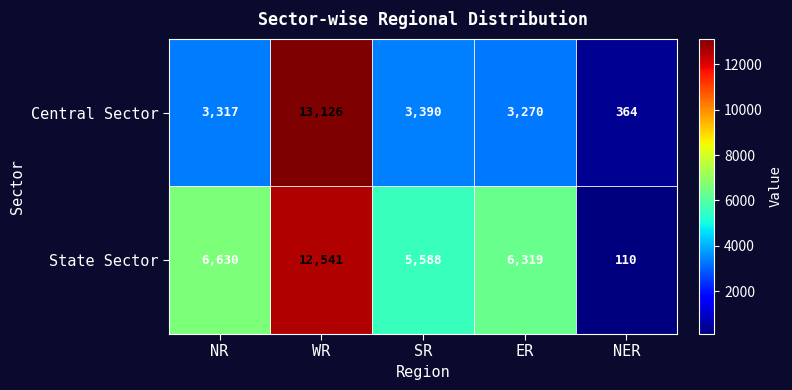

Which series has the largest total across all categories?

State Sector